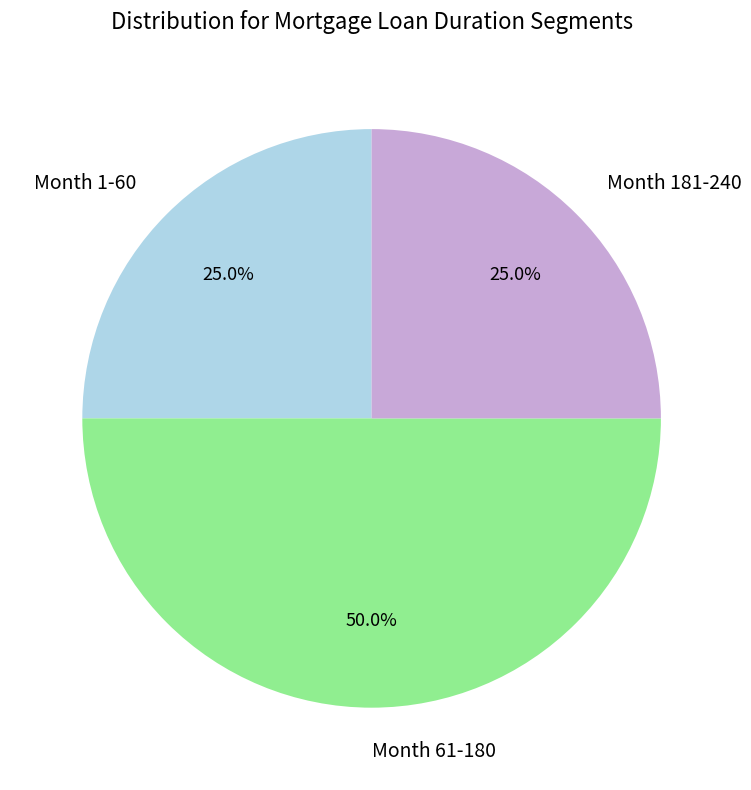

How many slices are in this pie chart?

3